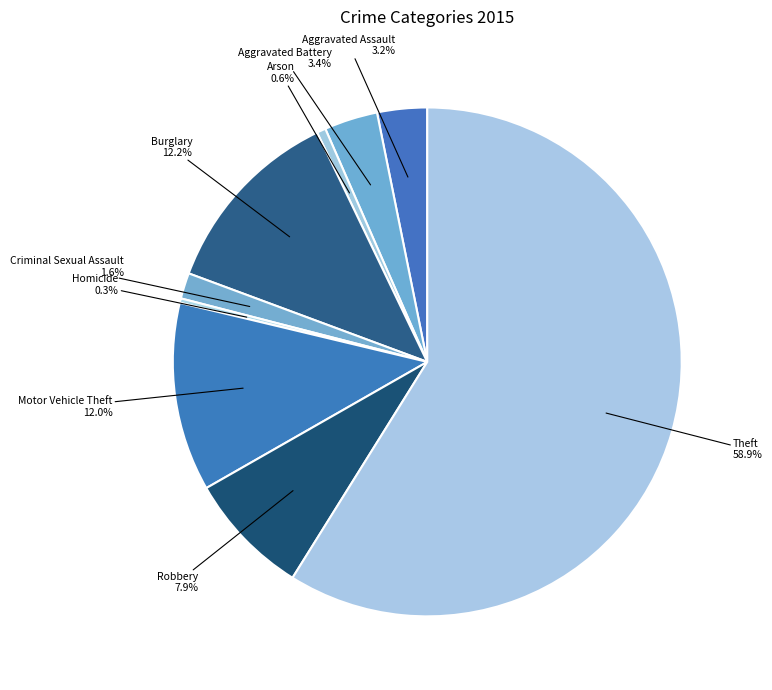

Which has a higher value, Aggravated Assault or Theft?

Theft